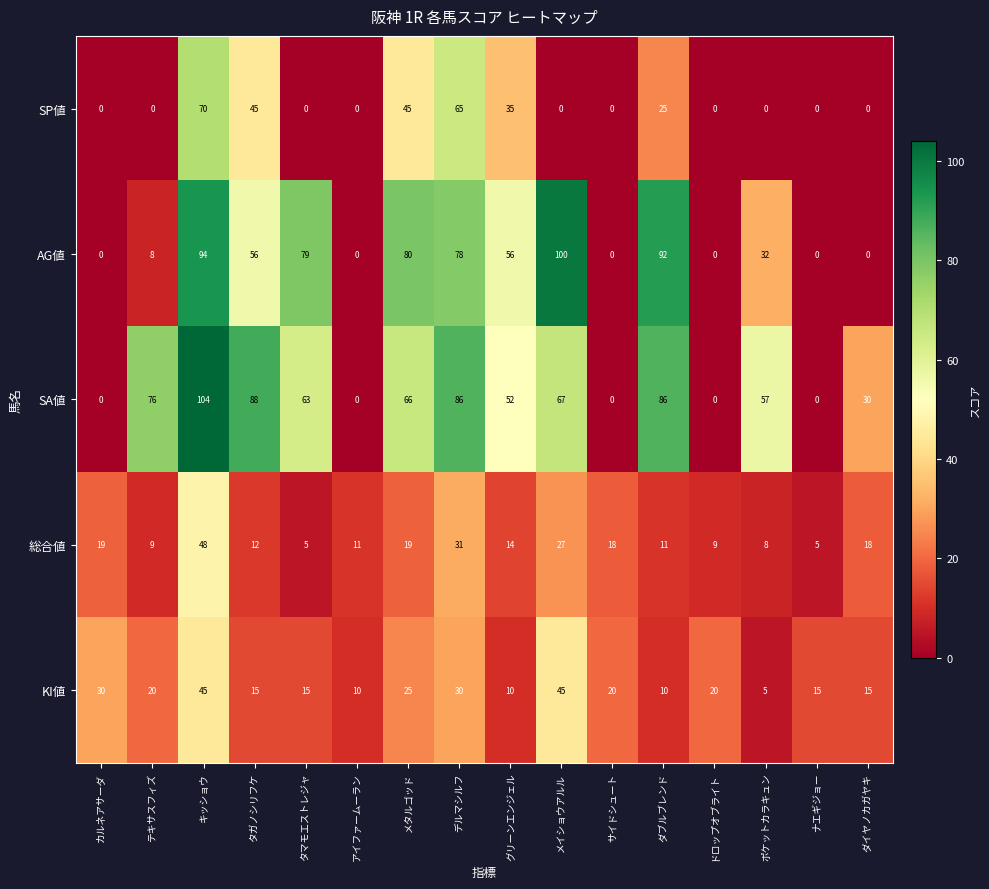

Rank the series by their maximum value, from lowest to highest.

KI値, 総合値, SP値, AG値, SA値